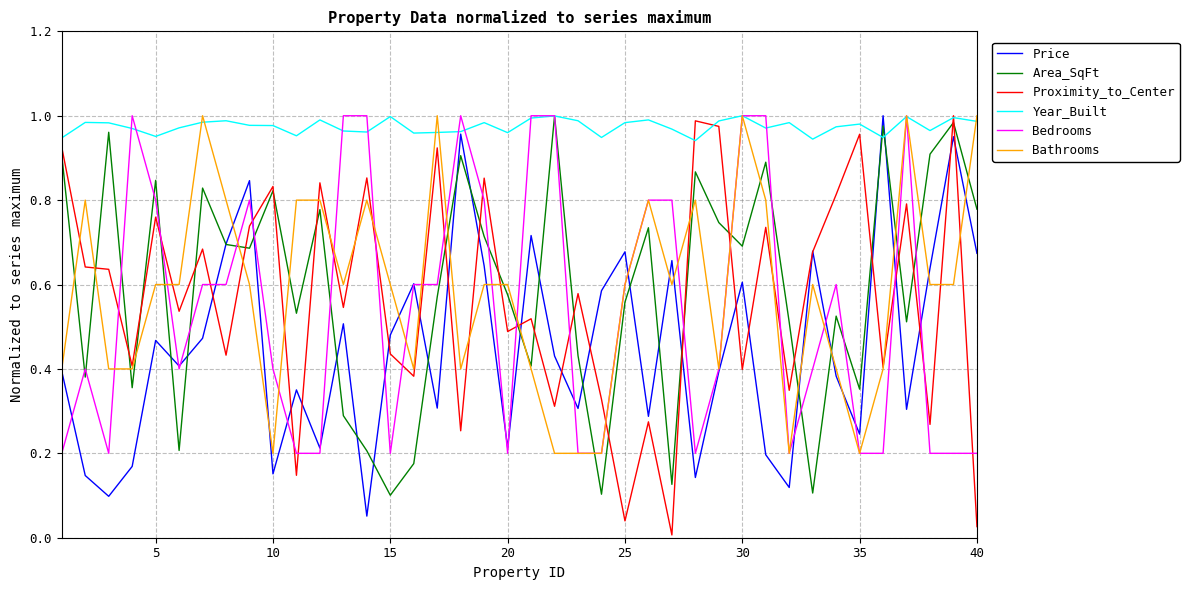

Which series has the largest range (max minus min)?

Proximity_to_Center